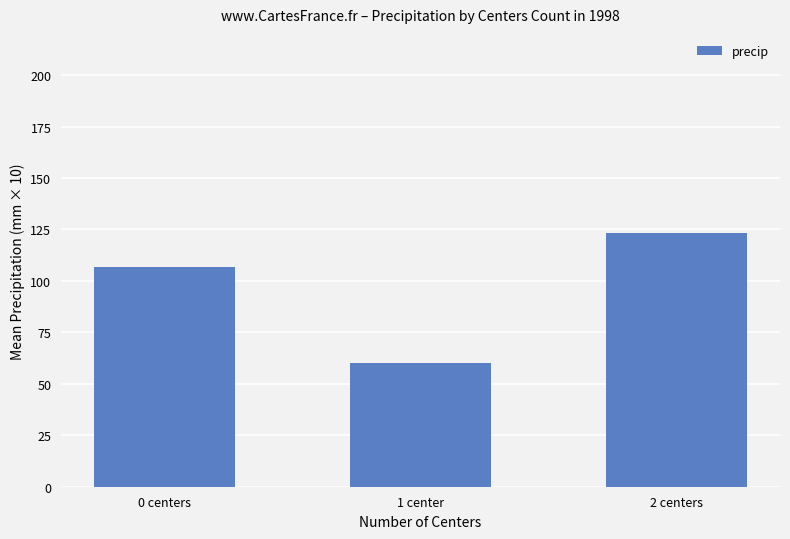

Which has a higher value, 0 centers or 2 centers?

2 centers